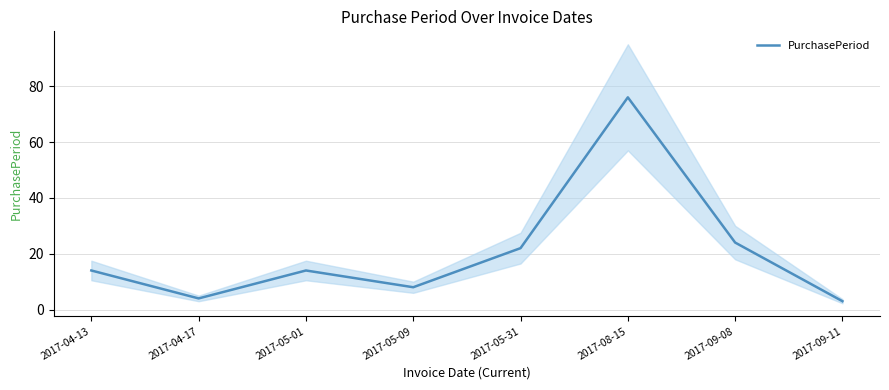

Rank the categories by value from lowest to highest.

2017-09-11, 2017-04-17, 2017-05-09, 2017-04-13, 2017-05-01, 2017-05-31, 2017-09-08, 2017-08-15